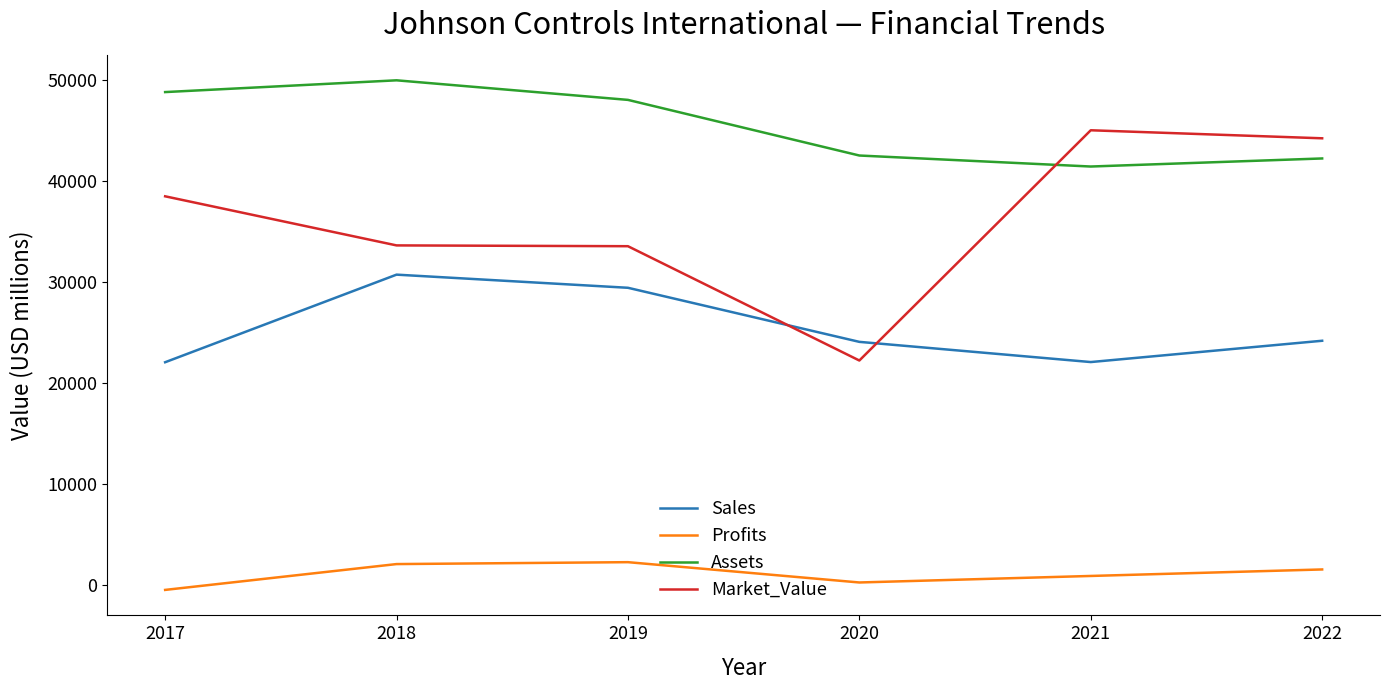

At which label does Assets reach its peak?

2018